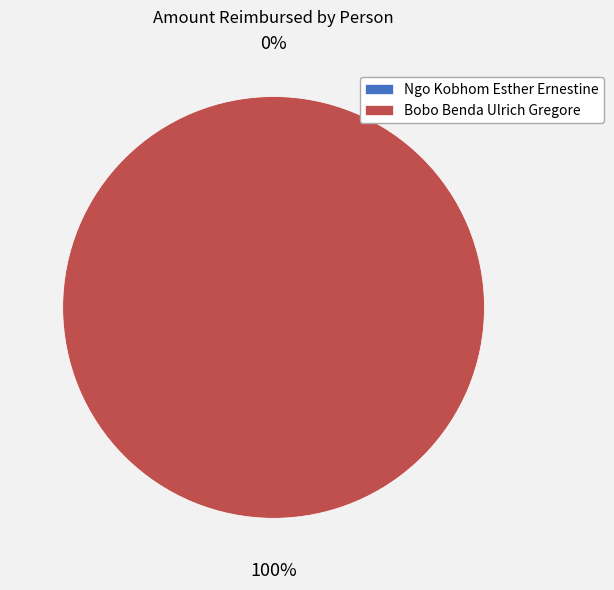

Is there any slice that represents more than half of the pie?

Yes